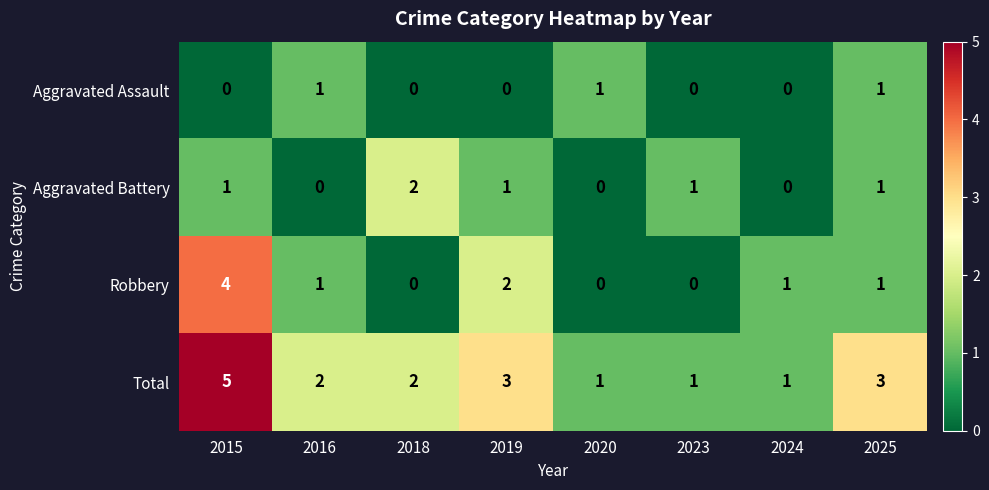

What is the total value across all series at 2019?

6